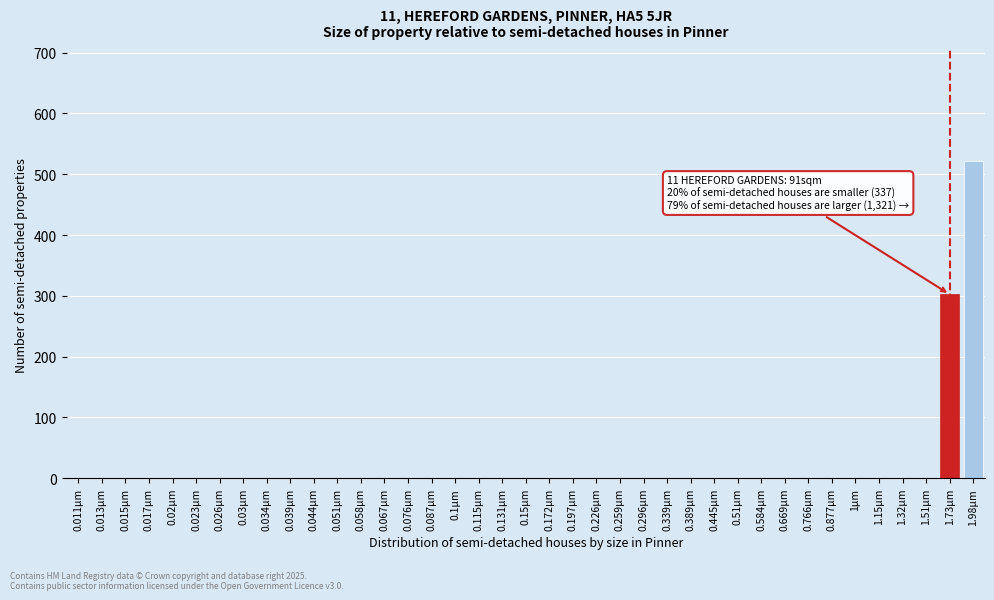

At which label is the value closest to 260?

1.73µm